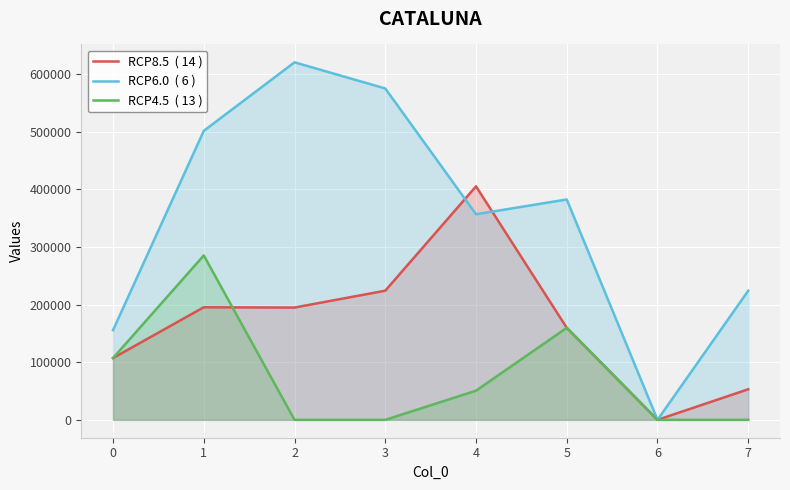

What are all the series names shown in the legend?

RCP8.5  ( 14 ), RCP6.0  ( 6 ), RCP4.5  ( 13 )